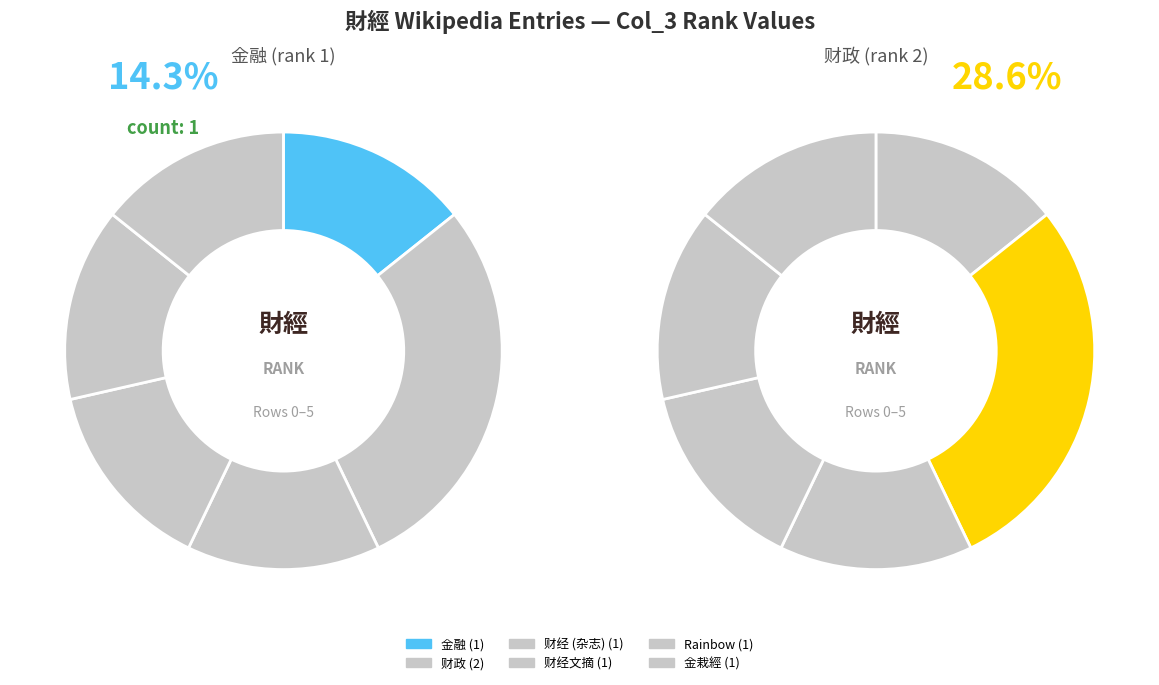

To the nearest percent, what is the average slice percentage?

17%